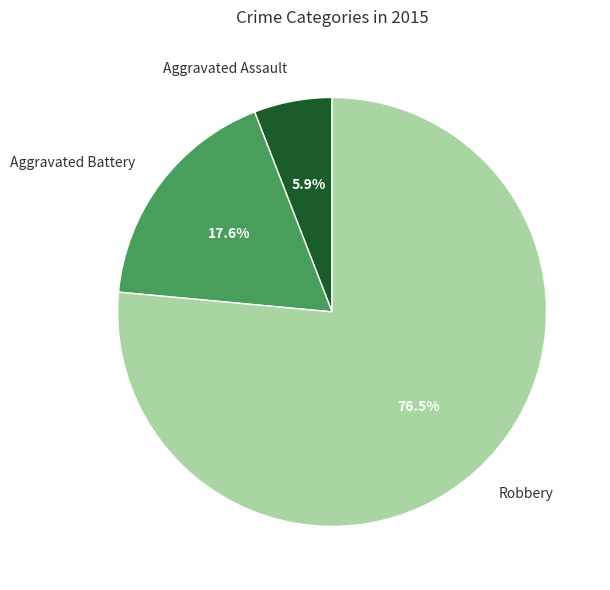

How many slices are in this pie chart?

3